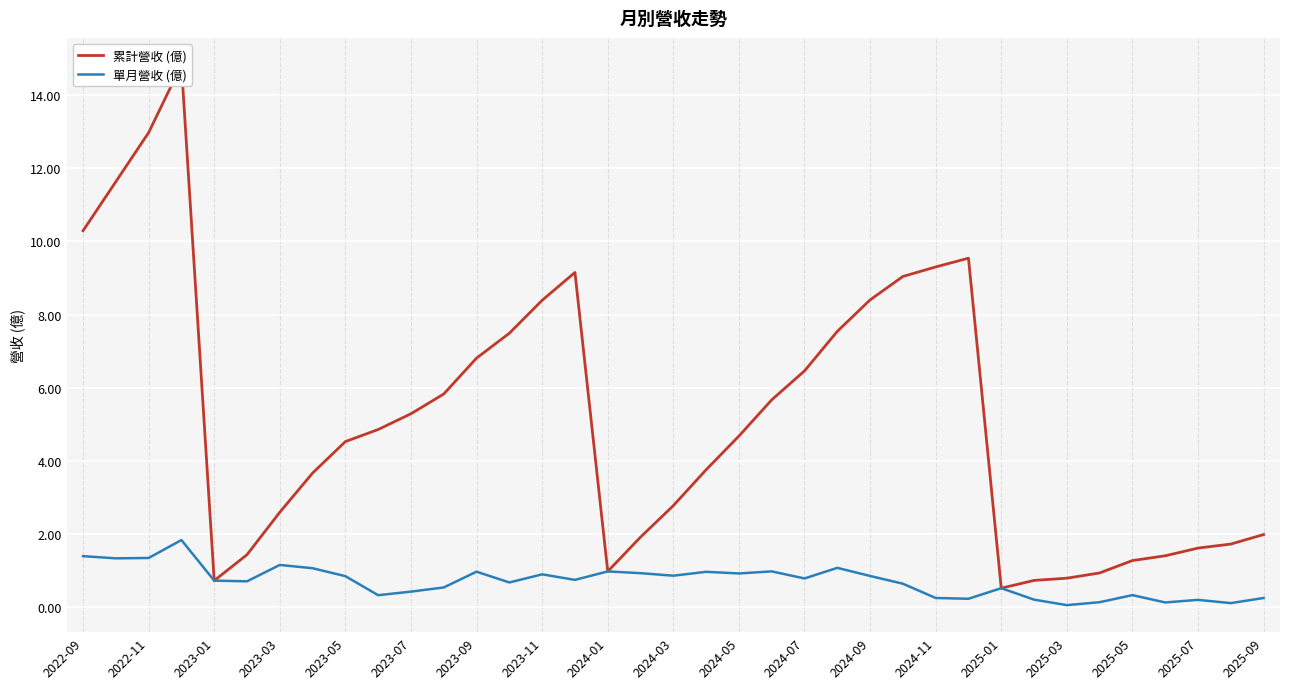

Reading left to right, extract all data points from this chart.

累計營收 (億): 10.3	11.6	13.0	14.8	0.7	1.4	2.6	3.7	4.5	4.9	5.3	5.8	6.8	7.5	8.4	9.2	1.0	1.9	2.8	3.8	4.7	5.7	6.5	7.5	8.4	9.0	9.3	9.5	0.5	0.7	0.8	0.9	1.3	1.4	1.6	1.7	2.0
單月營收 (億): 1.4	1.3	1.4	1.8	0.7	0.7	1.2	1.1	0.9	0.3	0.4	0.5	1.0	0.7	0.9	0.8	1.0	0.9	0.9	1.0	0.9	1.0	0.8	1.1	0.9	0.6	0.3	0.2	0.5	0.2	0.1	0.1	0.3	0.1	0.2	0.1	0.3